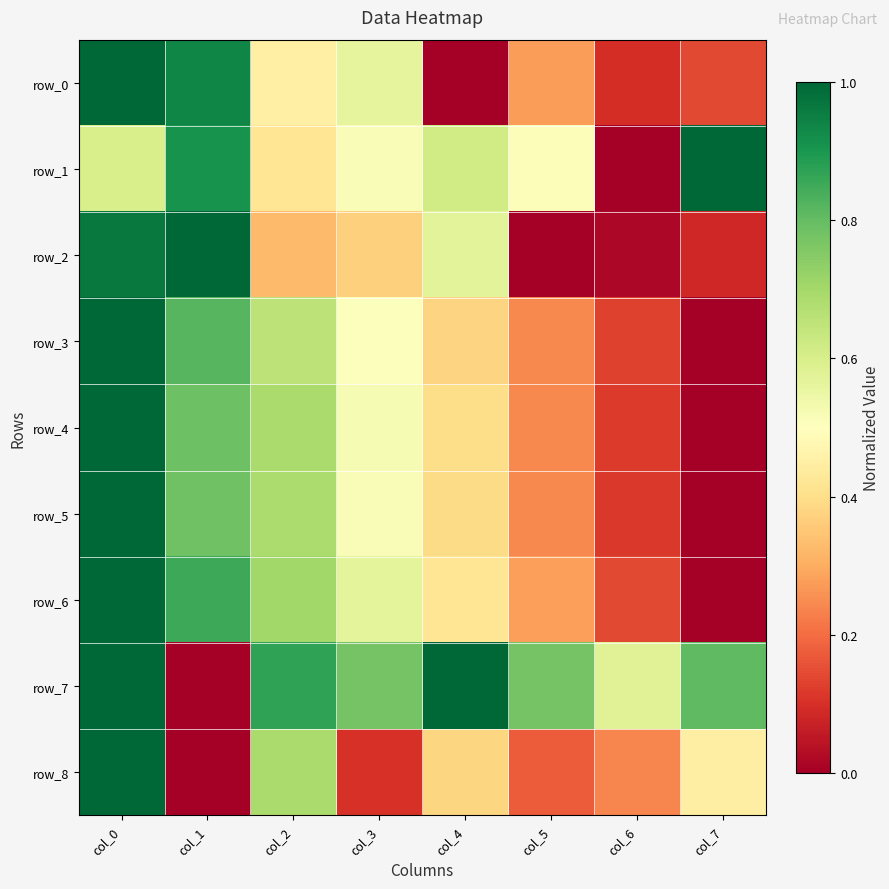

At which label does row_2 reach its peak?

col_1